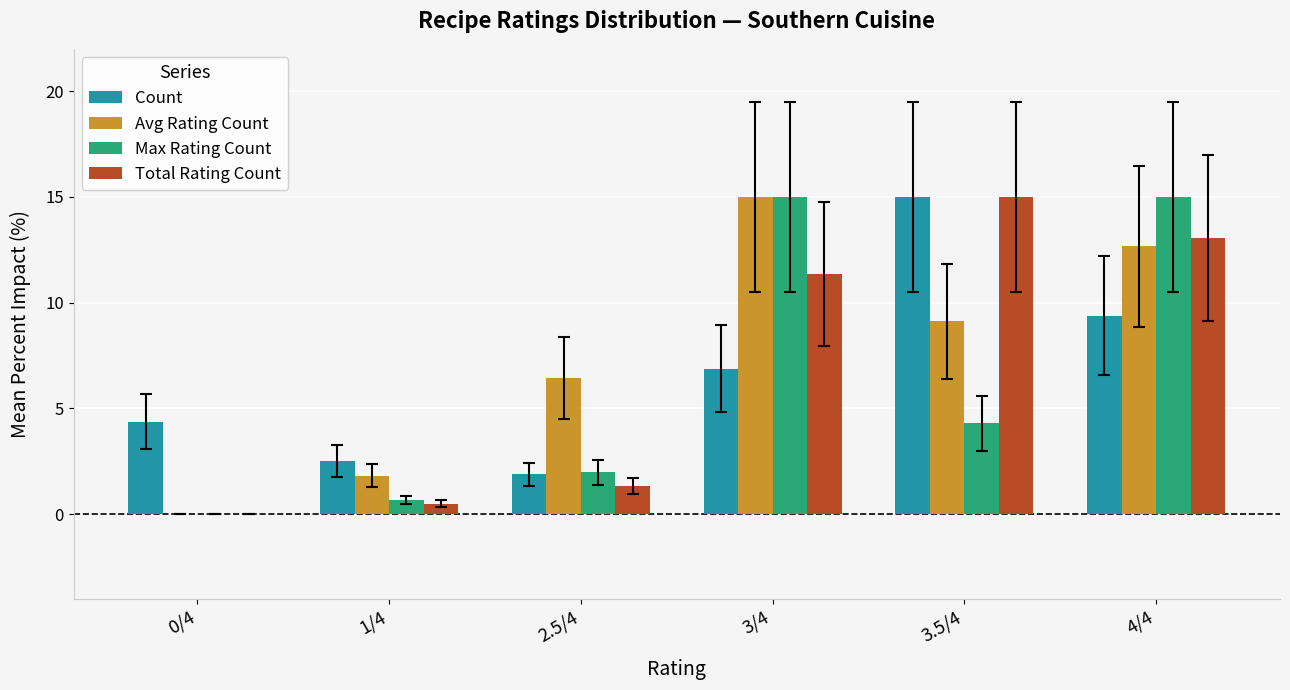

What is the greatest value displayed?

15.0